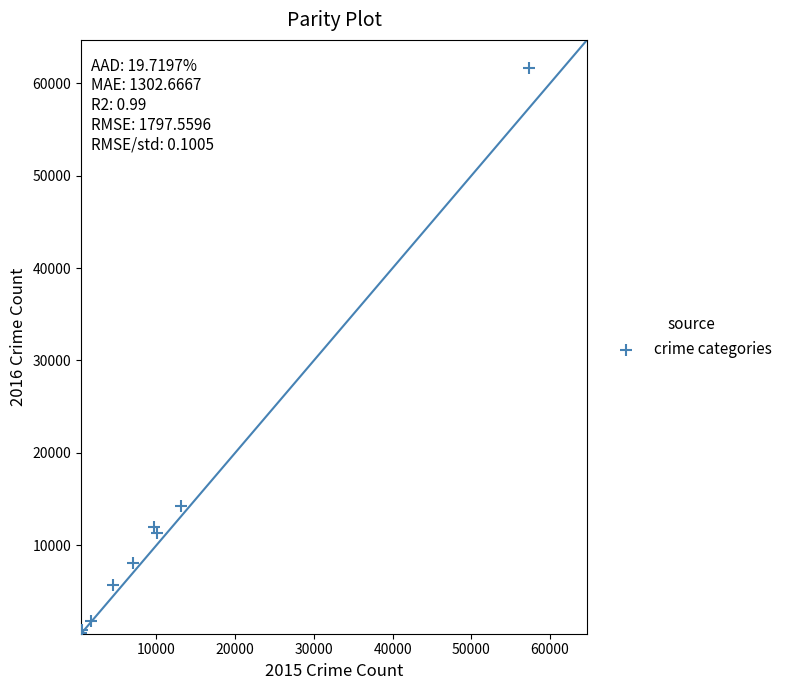

What Y value in the scatter plot is closest to 31066?

14289